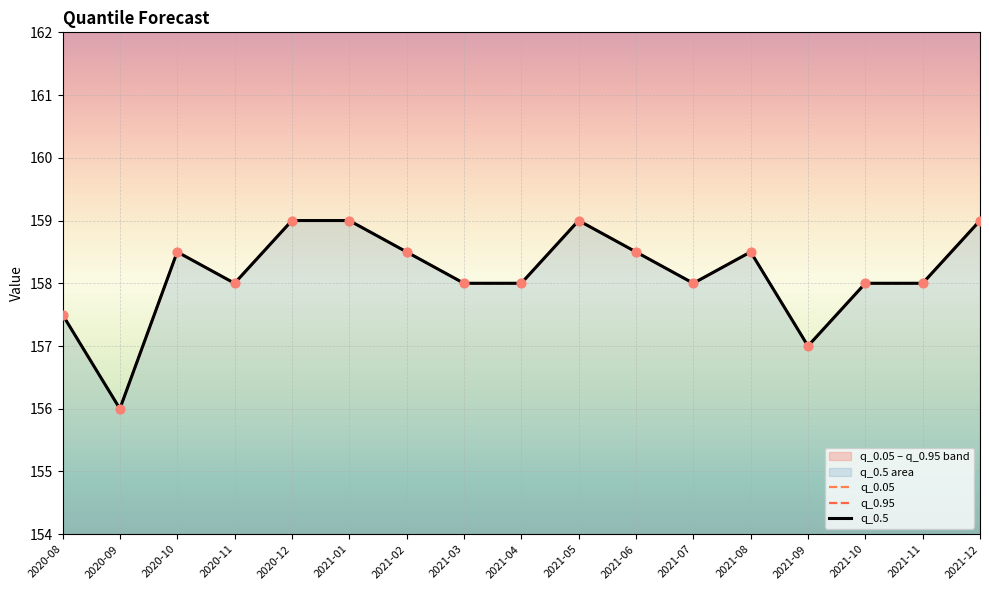

Which series contains the lowest Y value?

q_0.05